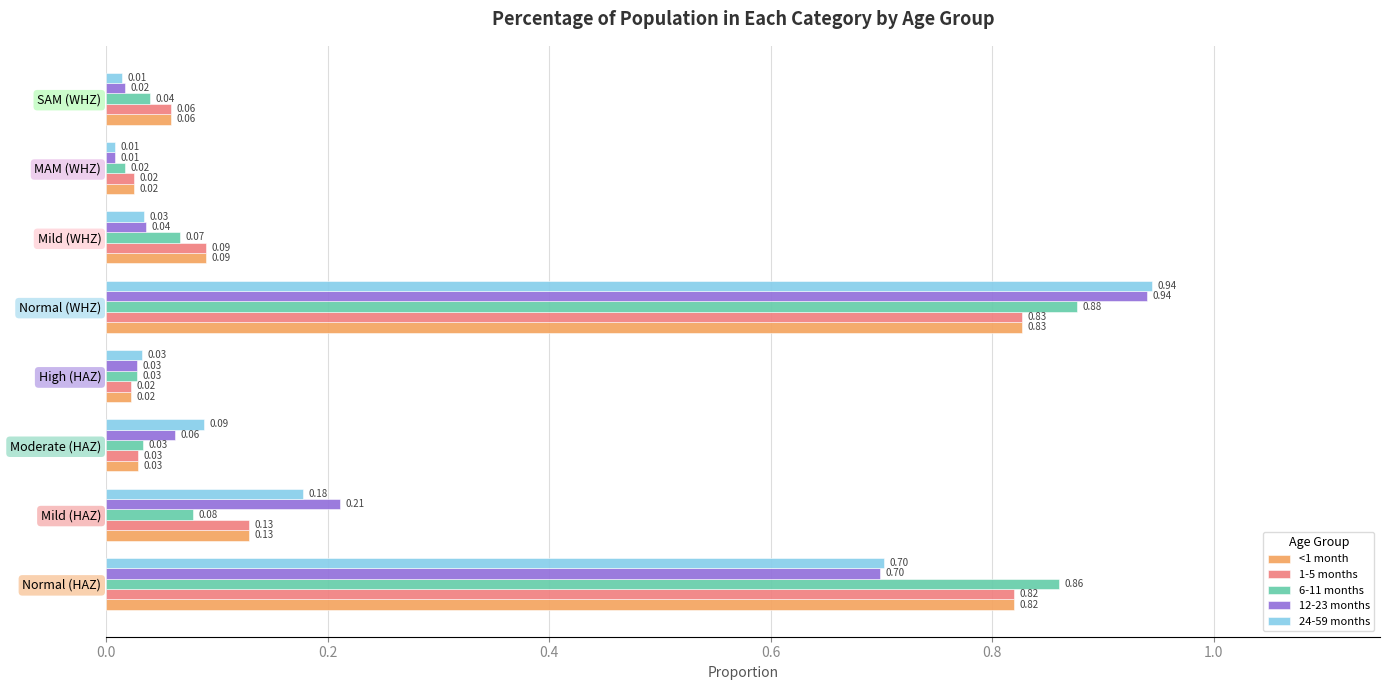

What is the total value across all series at Normal (WHZ)?

4.4